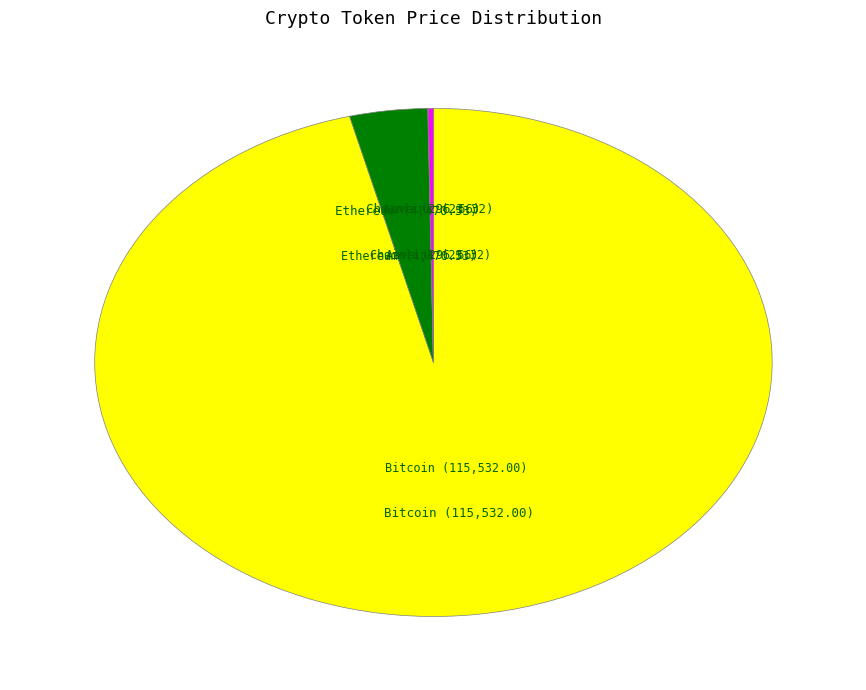

Does any single category account for the majority?

Yes